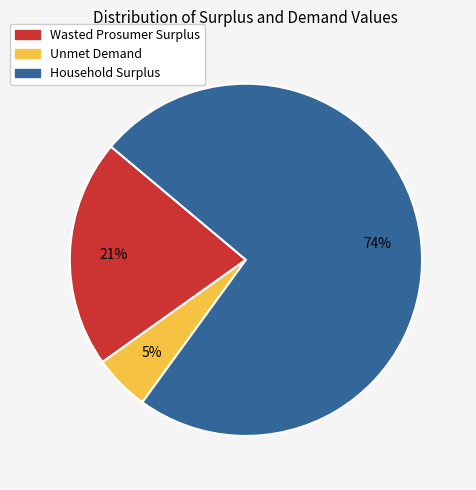

How many slices are in this pie chart?

3